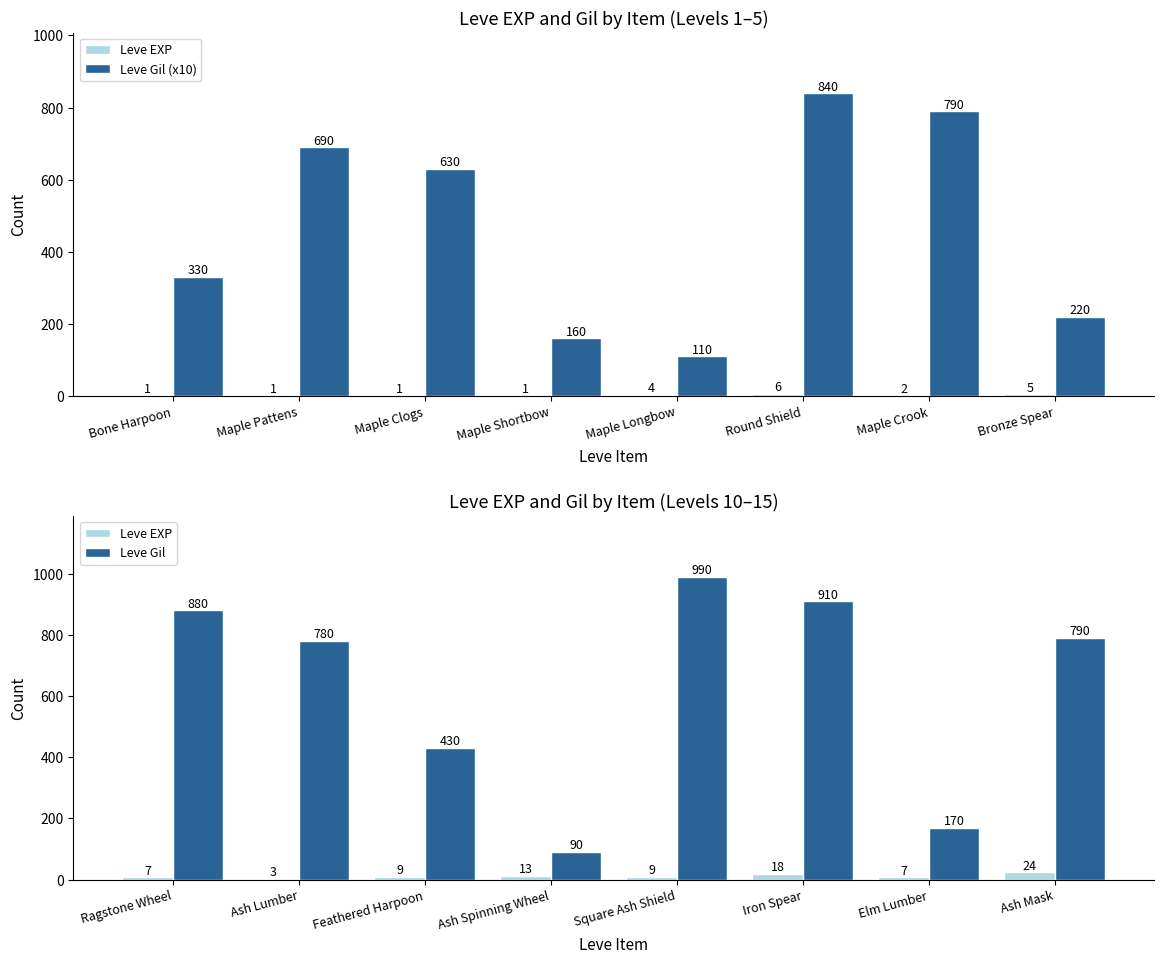

What is the maximum value for Leve Gil (x10)?

840